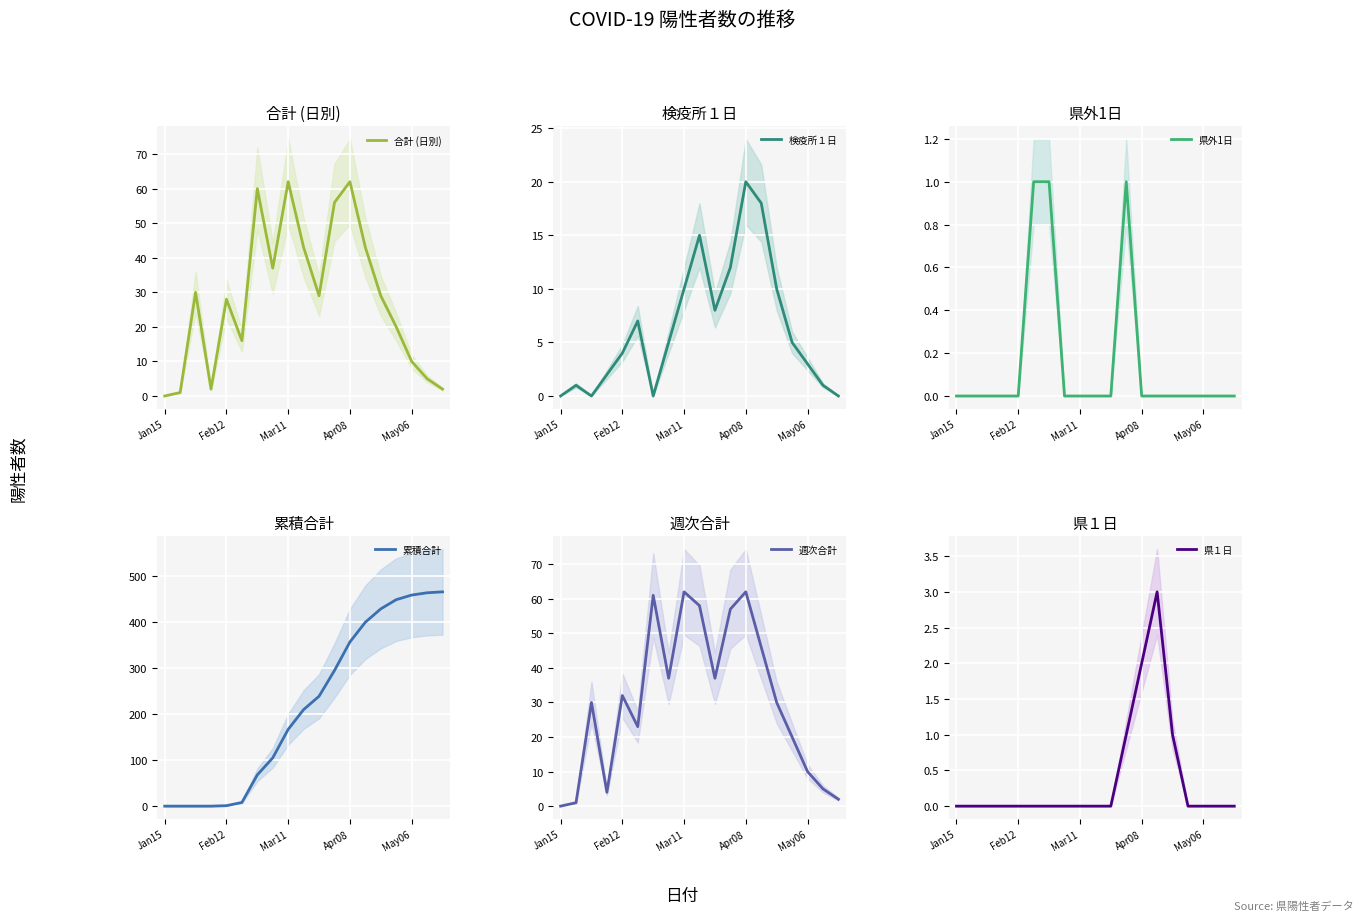

Is it true that 県外1日 equals -1 at Jan15?

False